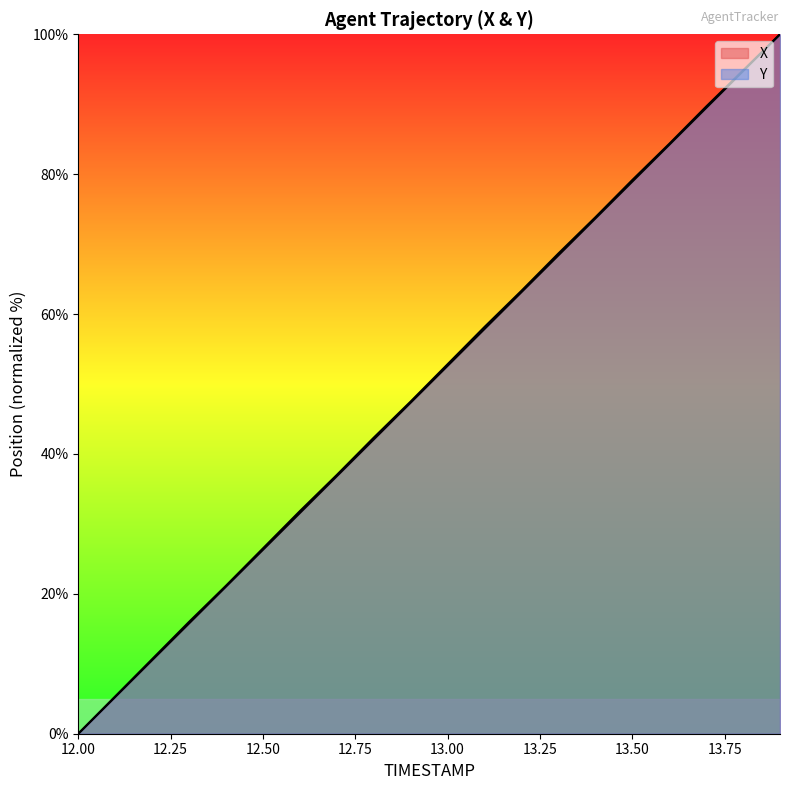

What is the maximum value for Y?

100.0